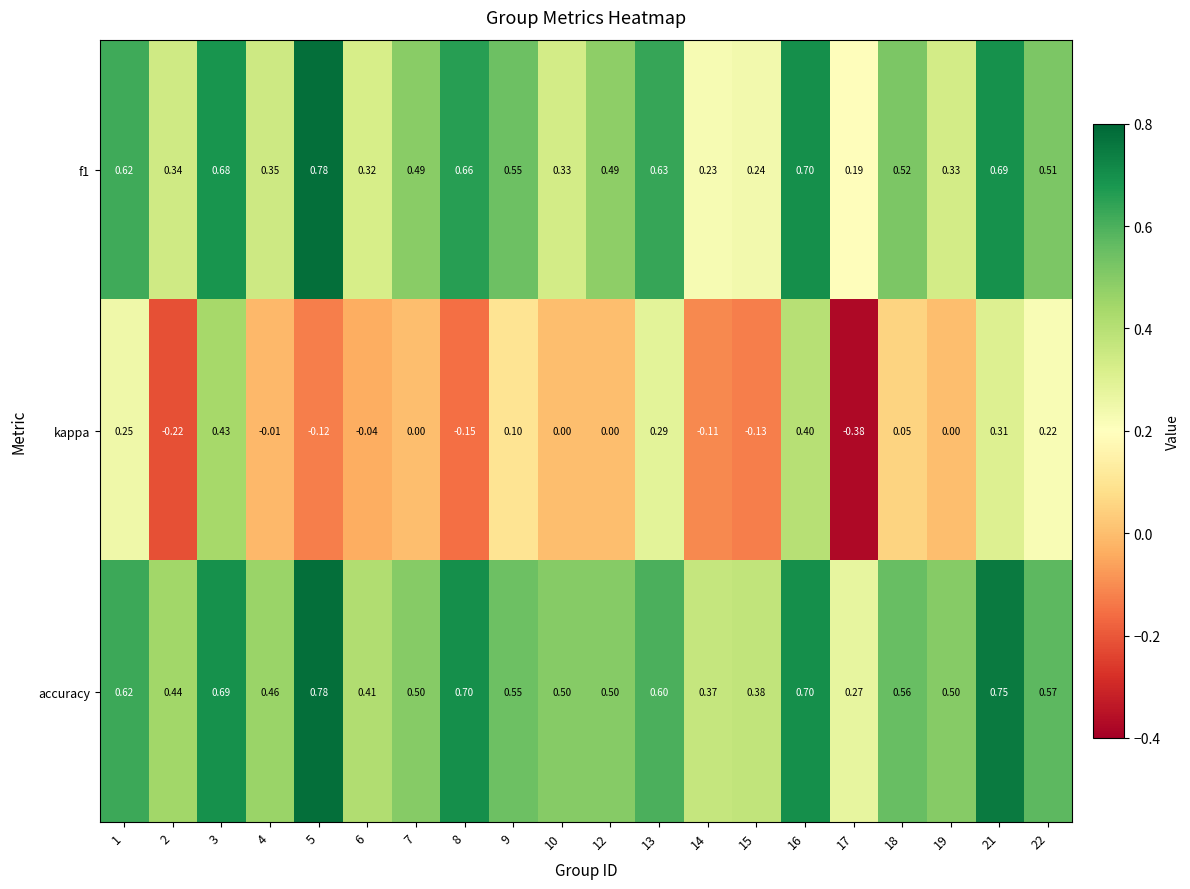

Between 9 and 12, which series saw the biggest shift?

kappa